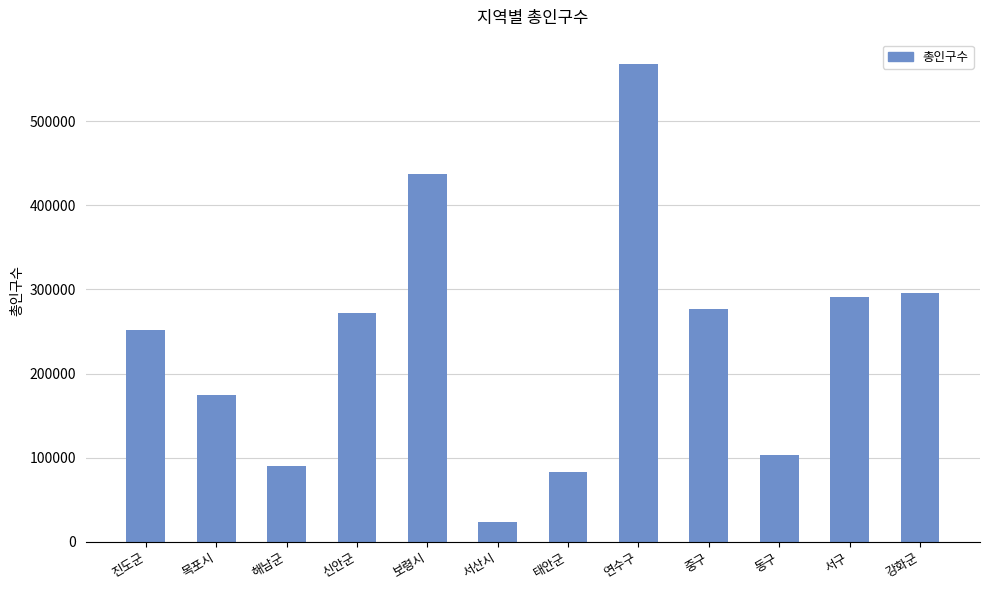

Reading right to left, transcribe all the data shown in this chart.

강화군=295687	서구=290698	동구=103214	중구=277151	연수구=568405	태안군=82737	서산시=23258	보령시=437284	신안군=271870	해남군=89804	목포시=174661	진도군=251154